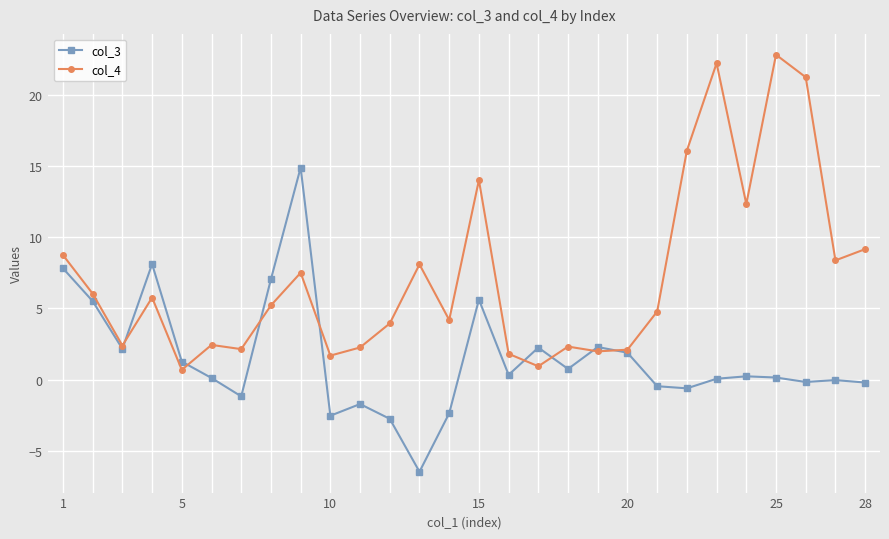

How many data points in col_4 are above 5?

14